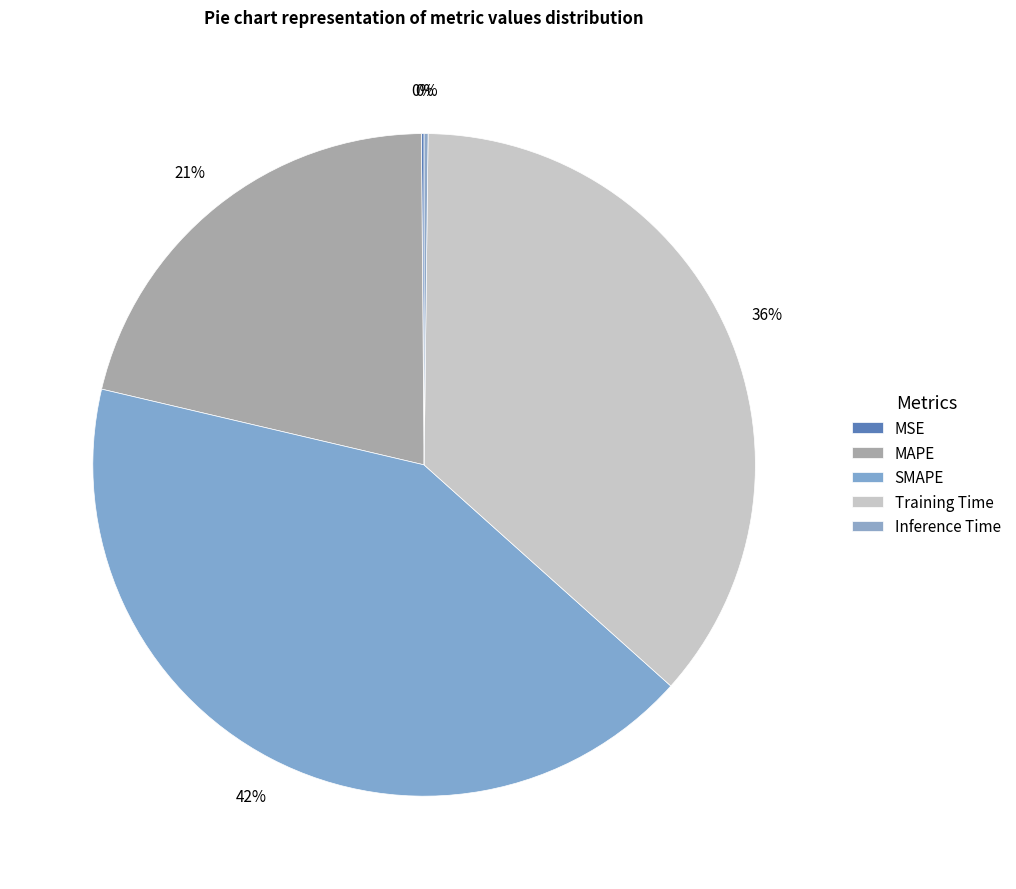

Which slice is the smallest?

MSE